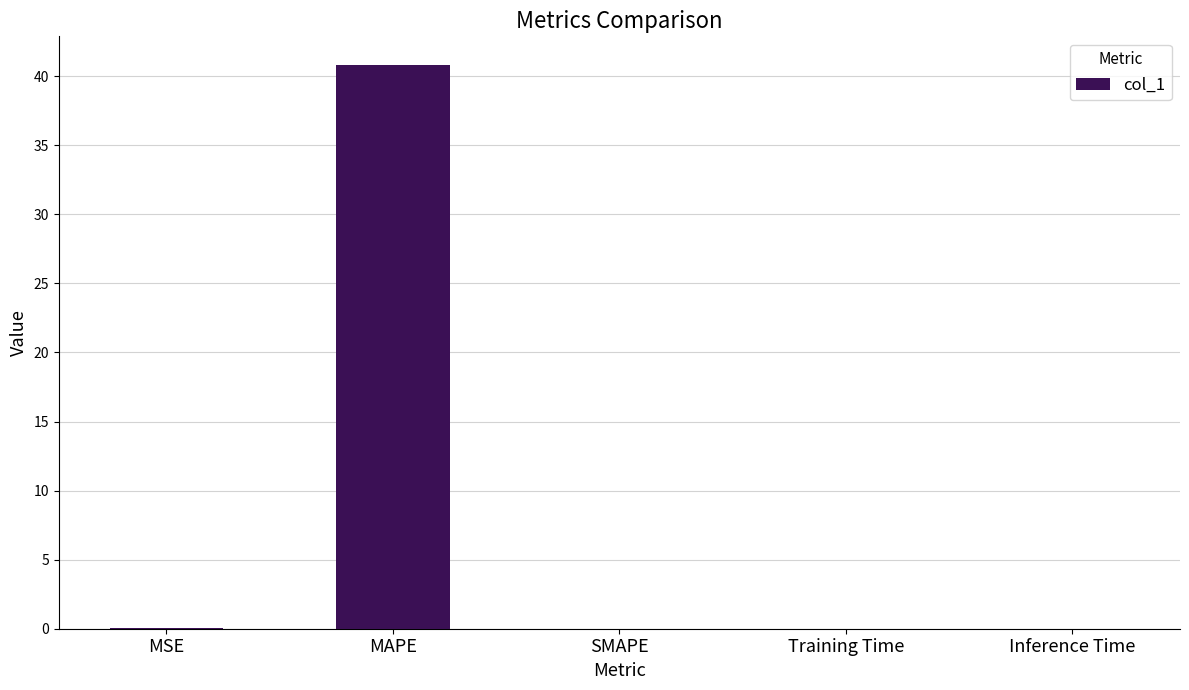

Is it true that the value at MSE is 0.0?

True